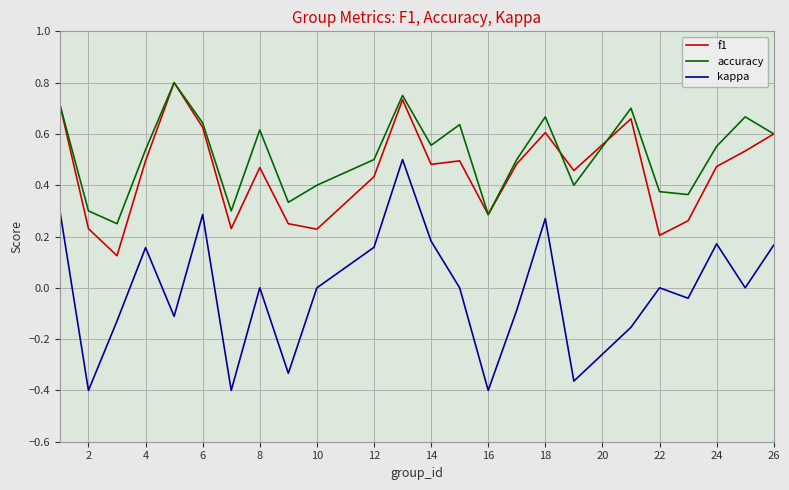

True or false: kappa and f1 intersect in this chart.

False